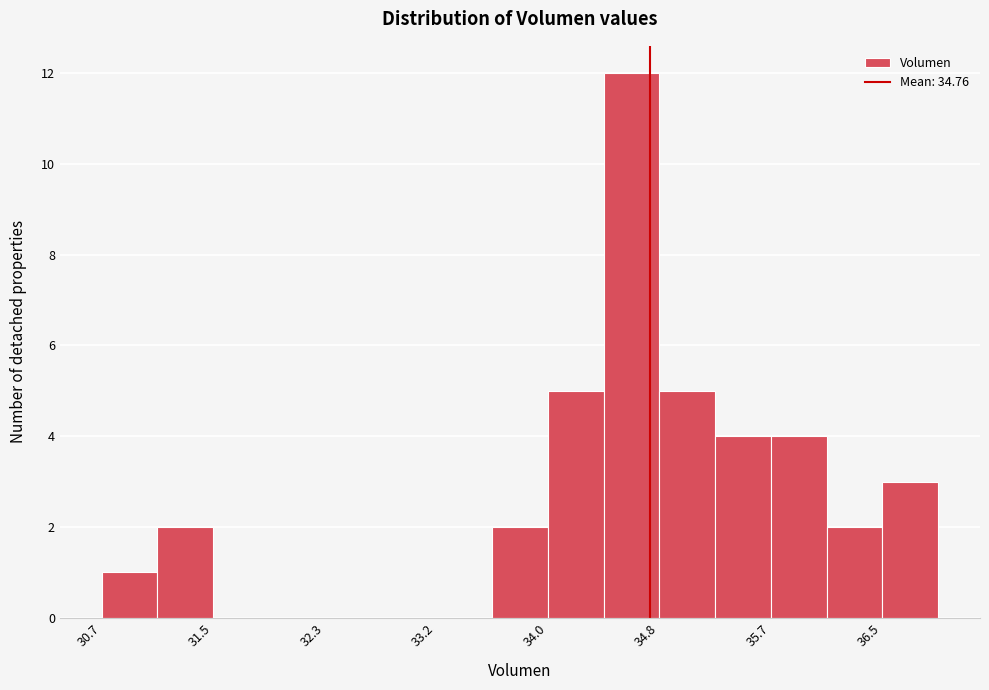

Reading left to right, transcribe this chart: for each bar, give the range it covers on the x-axis and its height. Neither the bar edges nor the heights are printed on the chart, so give them approximately, as read against the axes.

30.7 to 31.1: 1
31.1 to 31.5: 2
31.5 to 31.9: 0
31.9 to 32.3: 0
32.3 to 32.8: 0
32.8 to 33.2: 0
33.2 to 33.6: 0
33.6 to 34.0: 2
34.0 to 34.4: 5
34.4 to 34.8: 12
34.8 to 35.2: 5
35.2 to 35.7: 4
35.7 to 36.1: 4
36.1 to 36.5: 2
36.5 to 36.9: 3